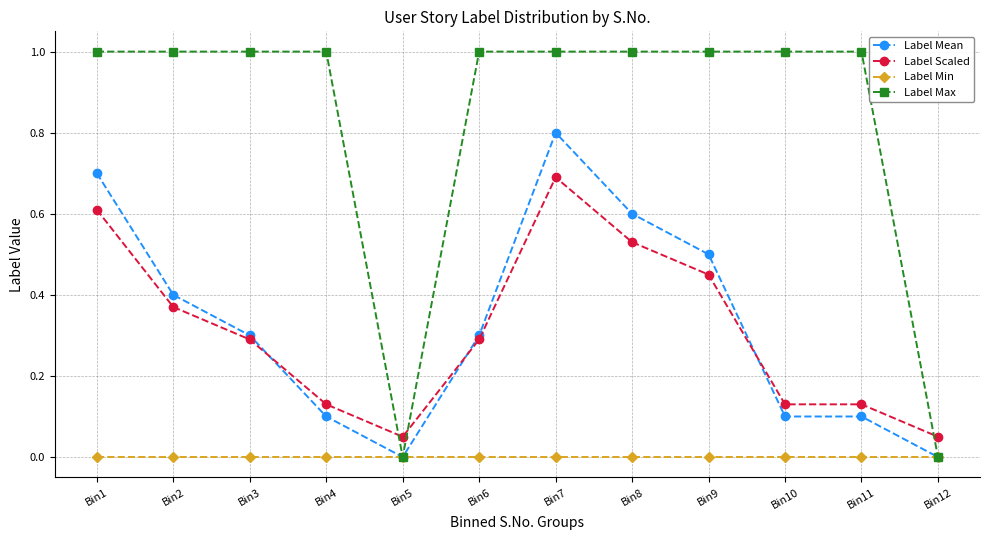

List the series in order of their peak value, lowest first.

Label Min, Label Scaled, Label Mean, Label Max